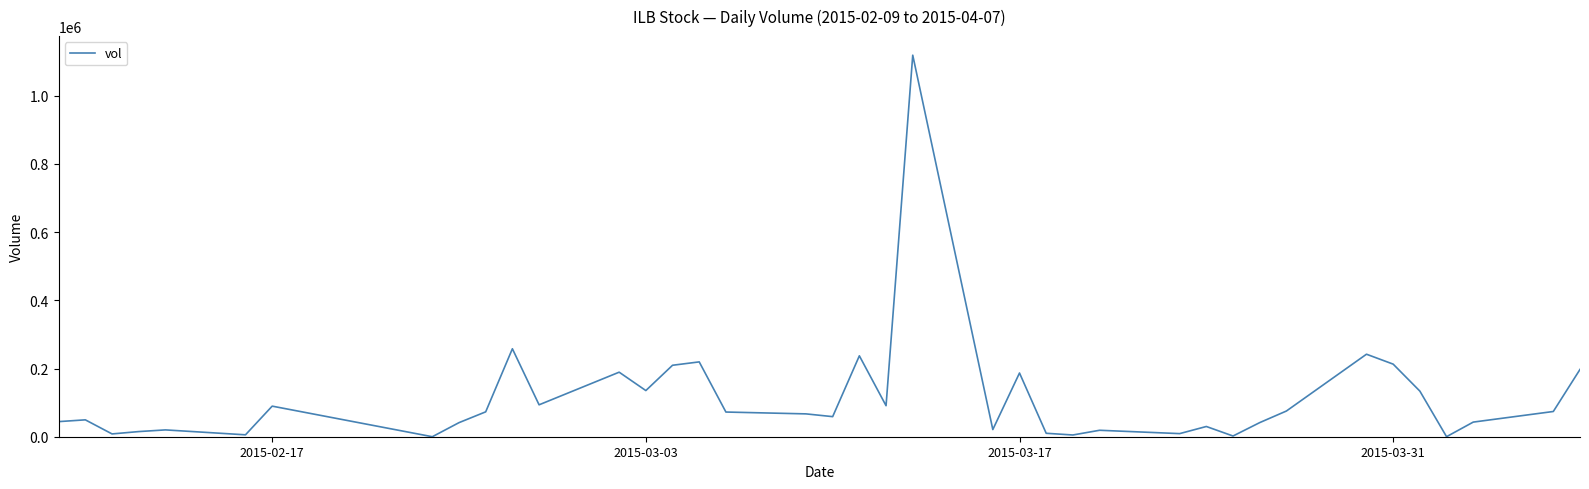

What is the difference between the maximum and minimum values?

1119100